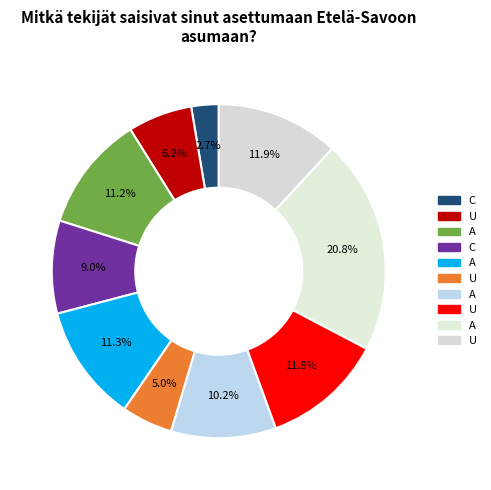

Count the number of slices in the pie.

10